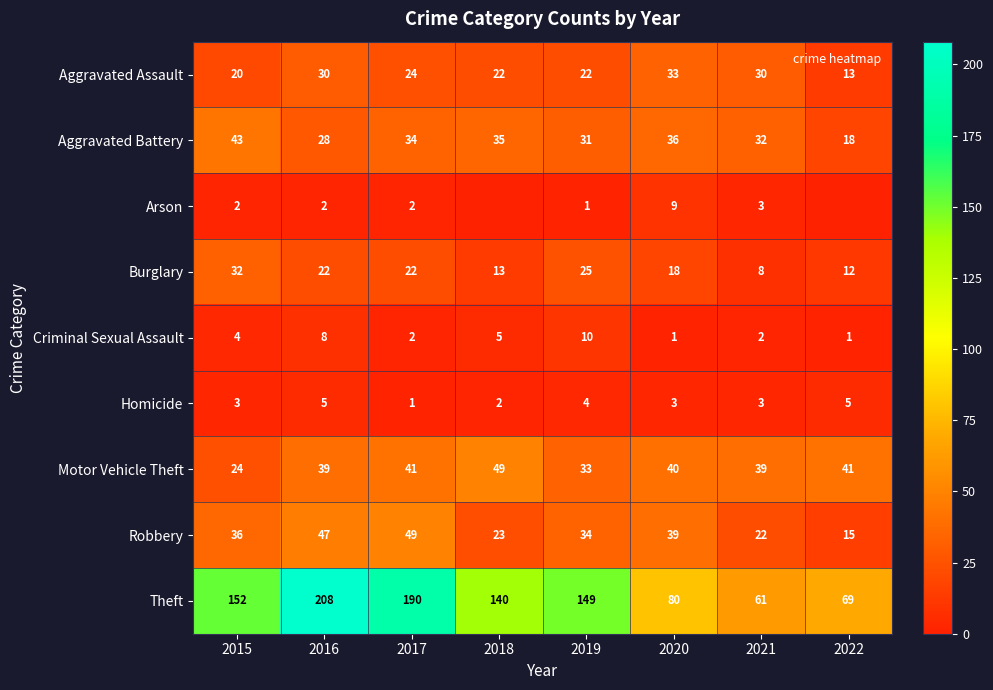

At which label does Aggravated Battery first exceed 34?

2015